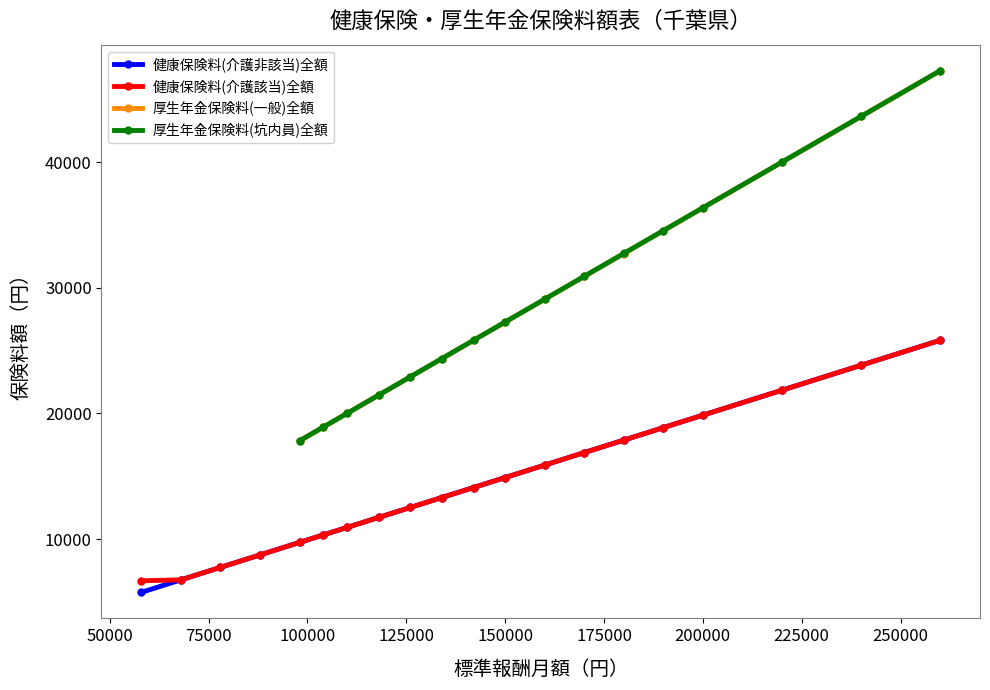

True or false: 健康保険料(介護非該当)全額 and 健康保険料(介護該当)全額 cross at least once.

False